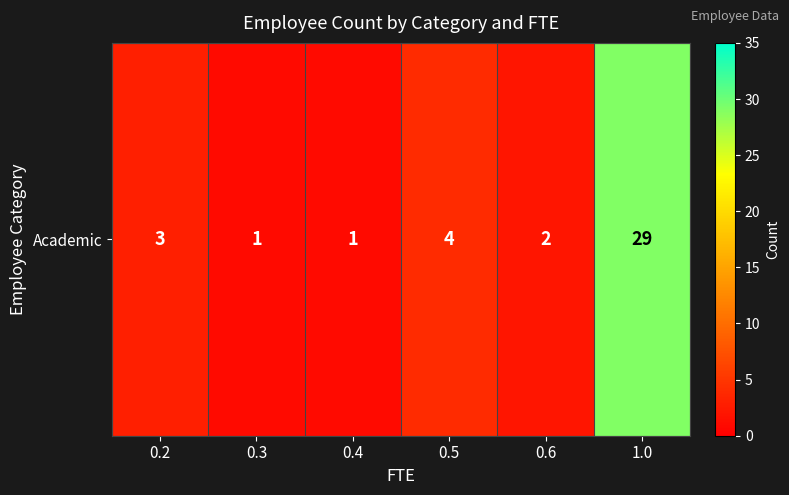

The value at 0.2 is 1. True or false?

False